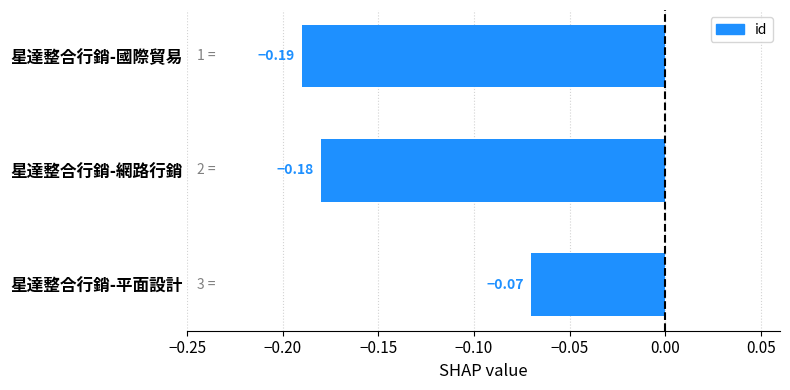

Which label corresponds to the largest value in the chart?

星達整合行銷-平面設計